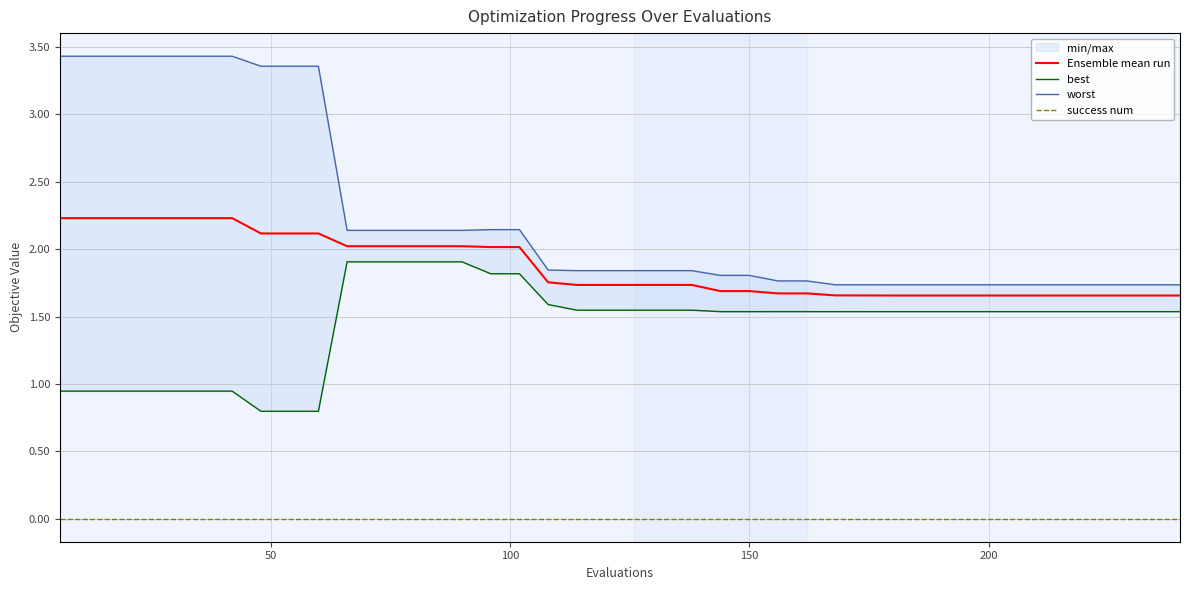

Is this an area chart (filled region under the line)?

No